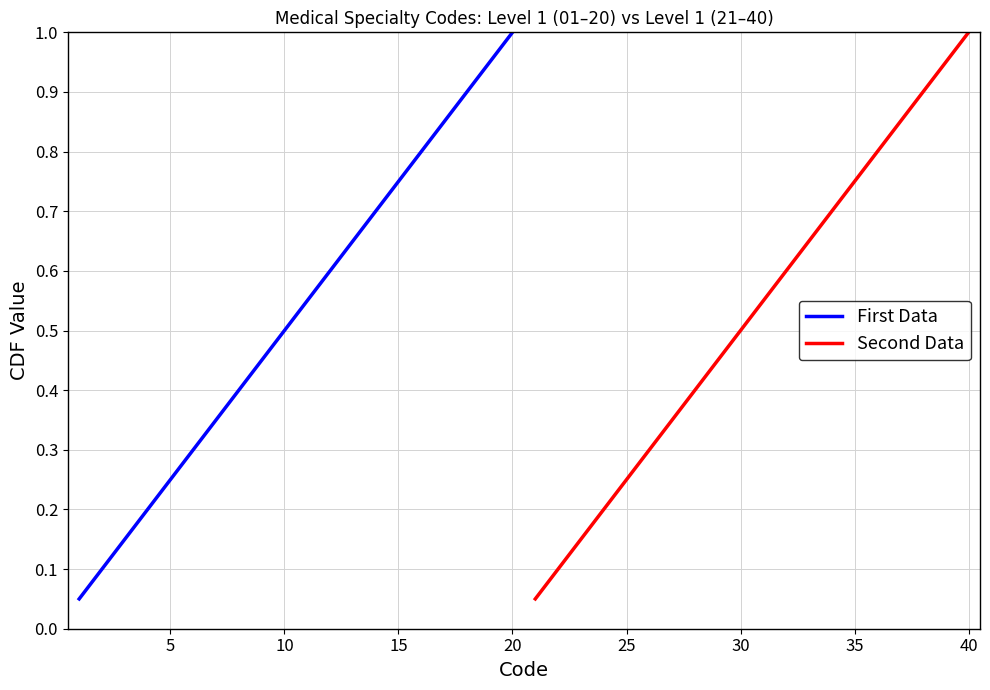

At which label does First Data reach its peak?

20